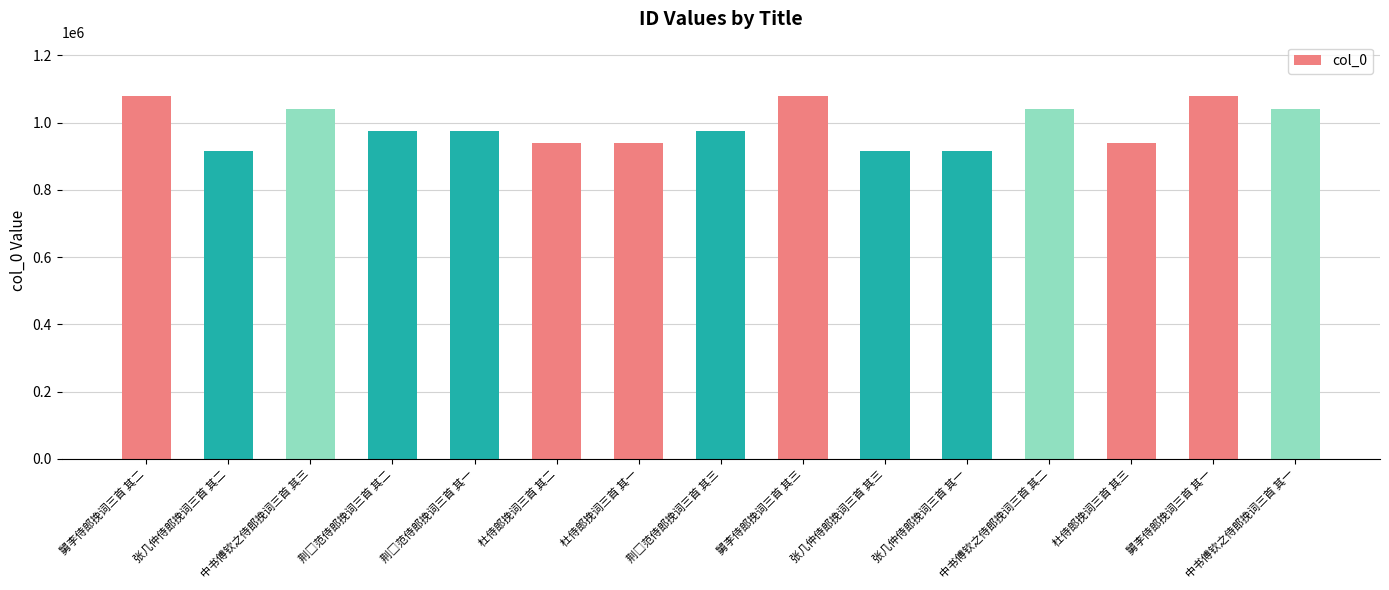

What is the maximum value shown in the chart?

1078911